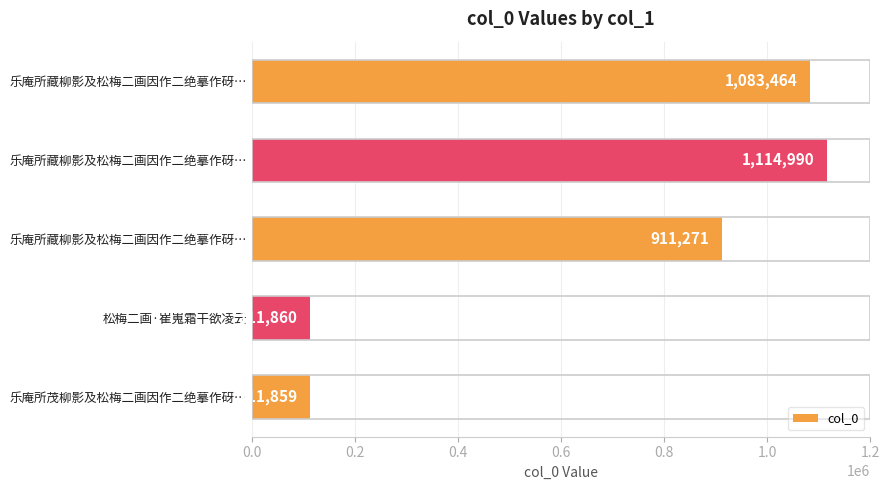

What is the greatest value displayed?

1114990